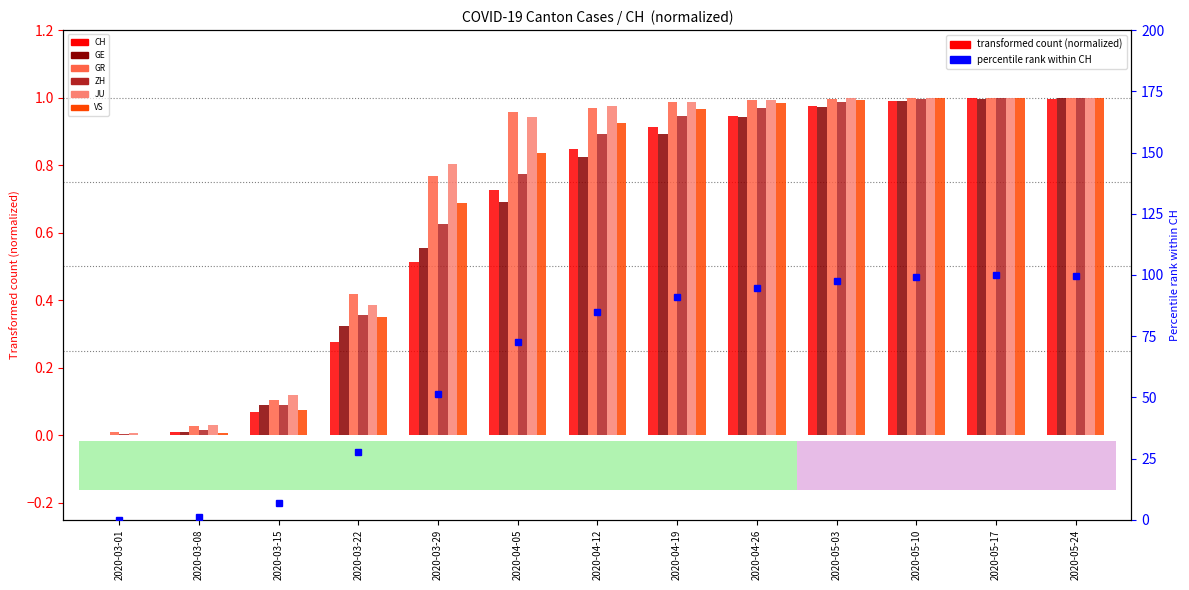

Reading right to left, transcribe all the data shown in this chart.

CH: 2020-05-24=1.0	2020-05-17=1.0	2020-05-10=1.0	2020-05-03=1.0	2020-04-26=0.9	2020-04-19=0.9	2020-04-12=0.8	2020-04-05=0.7	2020-03-29=0.5	2020-03-22=0.3	2020-03-15=0.1	2020-03-08=0.0	2020-03-01=0.0
GE: 2020-05-24=1.0	2020-05-17=1.0	2020-05-10=1.0	2020-05-03=1.0	2020-04-26=0.9	2020-04-19=0.9	2020-04-12=0.8	2020-04-05=0.7	2020-03-29=0.6	2020-03-22=0.3	2020-03-15=0.1	2020-03-08=0.0	2020-03-01=0.0
GR: 2020-05-24=1.0	2020-05-17=1.0	2020-05-10=1.0	2020-05-03=1.0	2020-04-26=1.0	2020-04-19=1.0	2020-04-12=1.0	2020-04-05=1.0	2020-03-29=0.8	2020-03-22=0.4	2020-03-15=0.1	2020-03-08=0.0	2020-03-01=0.0
ZH: 2020-05-24=1.0	2020-05-17=1.0	2020-05-10=1.0	2020-05-03=1.0	2020-04-26=1.0	2020-04-19=0.9	2020-04-12=0.9	2020-04-05=0.8	2020-03-29=0.6	2020-03-22=0.4	2020-03-15=0.1	2020-03-08=0.0	2020-03-01=0.0
JU: 2020-05-24=1.0	2020-05-17=1.0	2020-05-10=1.0	2020-05-03=1.0	2020-04-26=1.0	2020-04-19=1.0	2020-04-12=1.0	2020-04-05=0.9	2020-03-29=0.8	2020-03-22=0.4	2020-03-15=0.1	2020-03-08=0.0	2020-03-01=0.0
VS: 2020-05-24=1.0	2020-05-17=1.0	2020-05-10=1.0	2020-05-03=1.0	2020-04-26=1.0	2020-04-19=1.0	2020-04-12=0.9	2020-04-05=0.8	2020-03-29=0.7	2020-03-22=0.3	2020-03-15=0.1	2020-03-08=0.0	2020-03-01=0.0